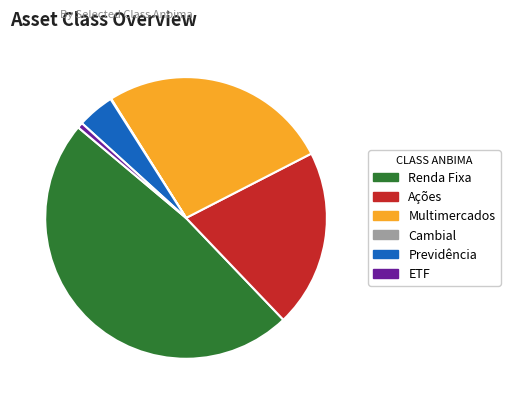

Which category has the biggest portion of the pie?

Renda Fixa